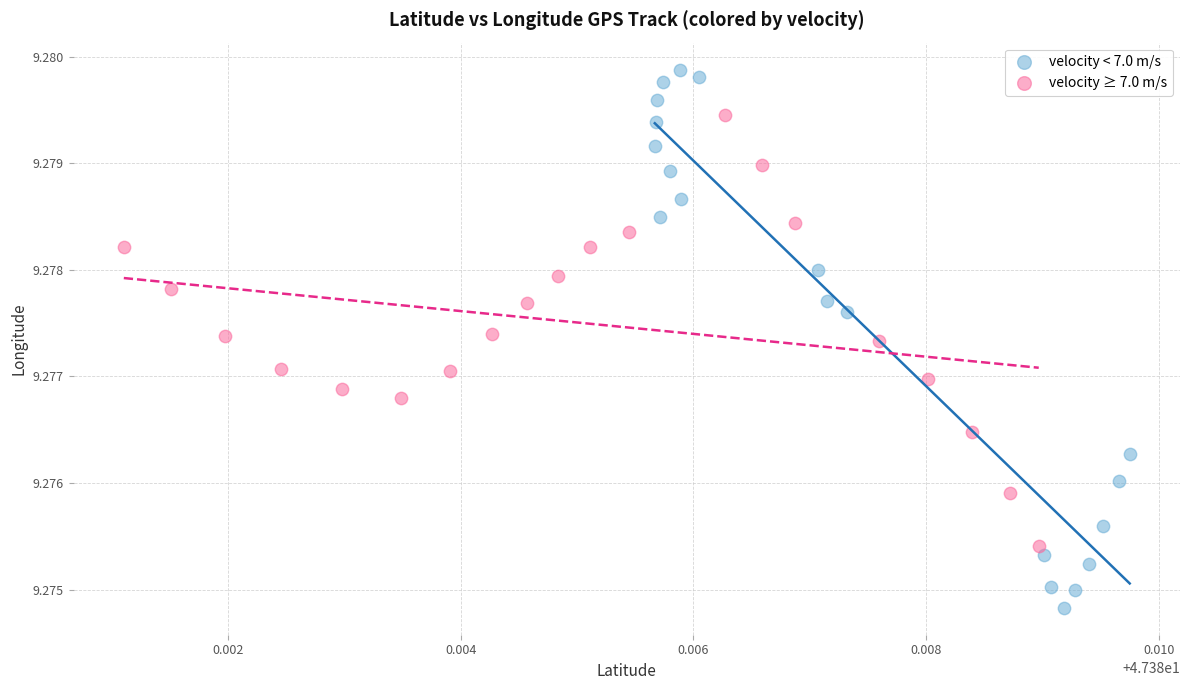

Which series contains the lowest Y value?

velocity < 7.0 m/s